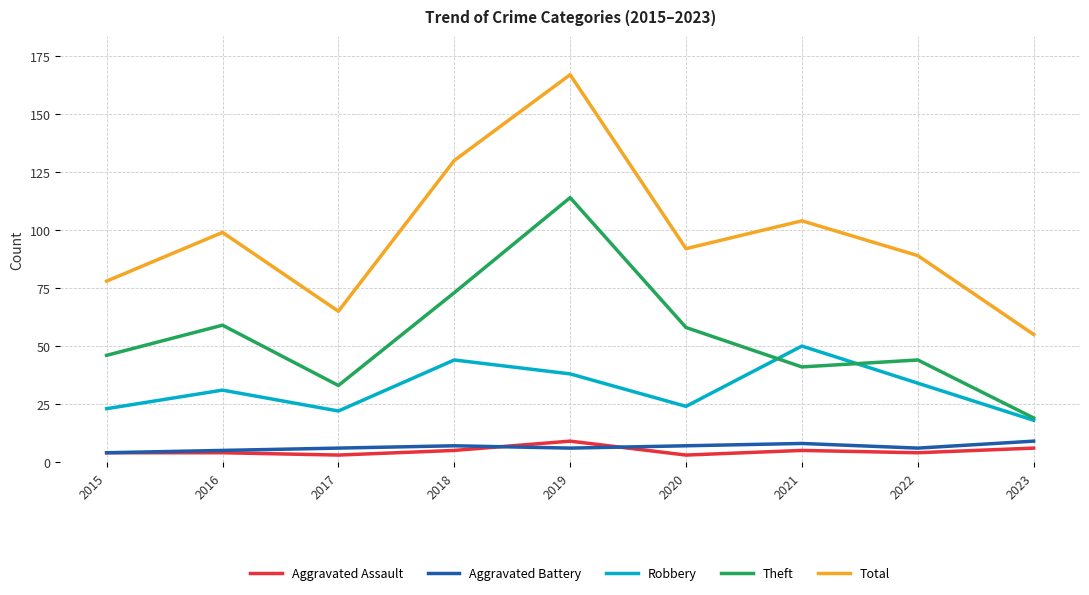

After their last crossing, which series has the higher values: Aggravated Assault or Aggravated Battery?

Aggravated Battery